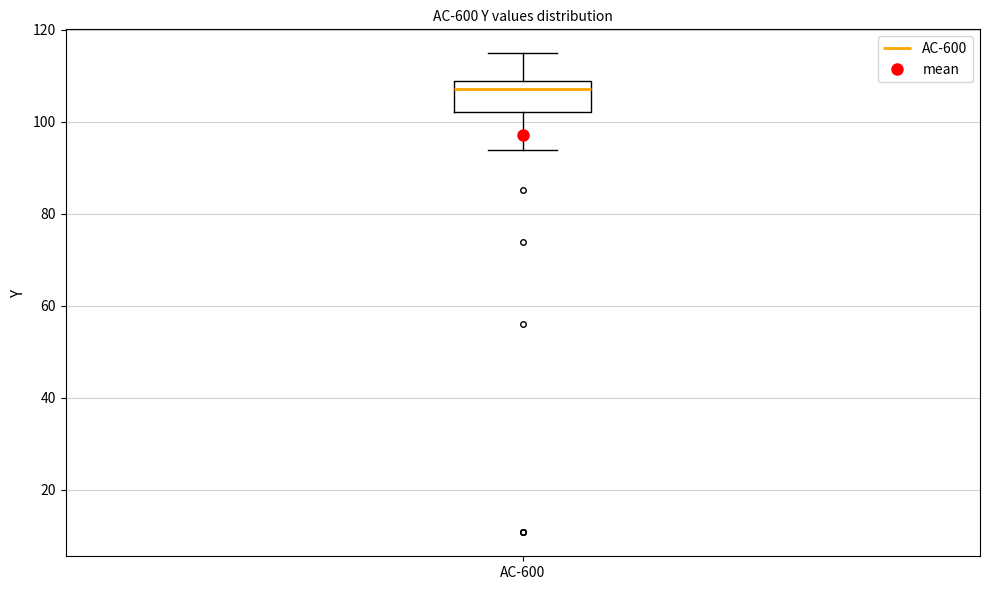

Transcribe this box plot: give where the median line is, the range the box spans, and where the two whiskers end, as read against the y-axis. The values are not printed on the chart, so give them approximately, as read against the axis.

median 108 (just below the box's upper edge), box 102 to 108, whiskers 94 to 114